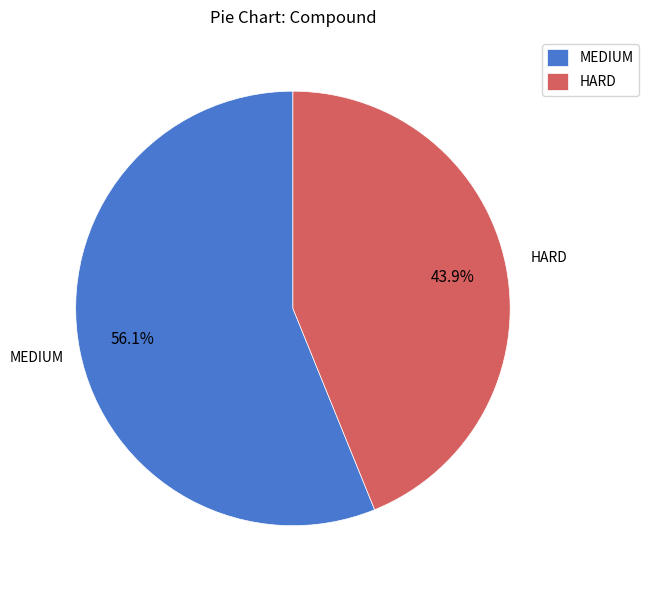

Does MEDIUM account for over 50% of the chart?

Yes